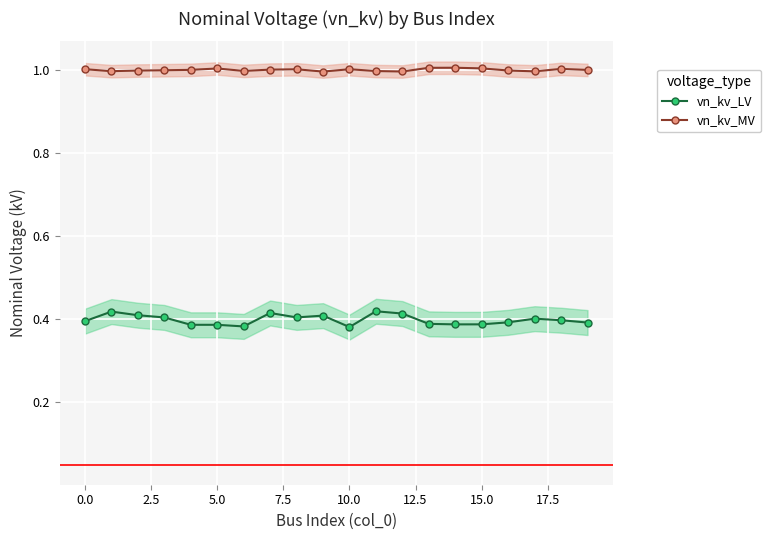

What is the highest value of the vn_kv_MV series?

1.0